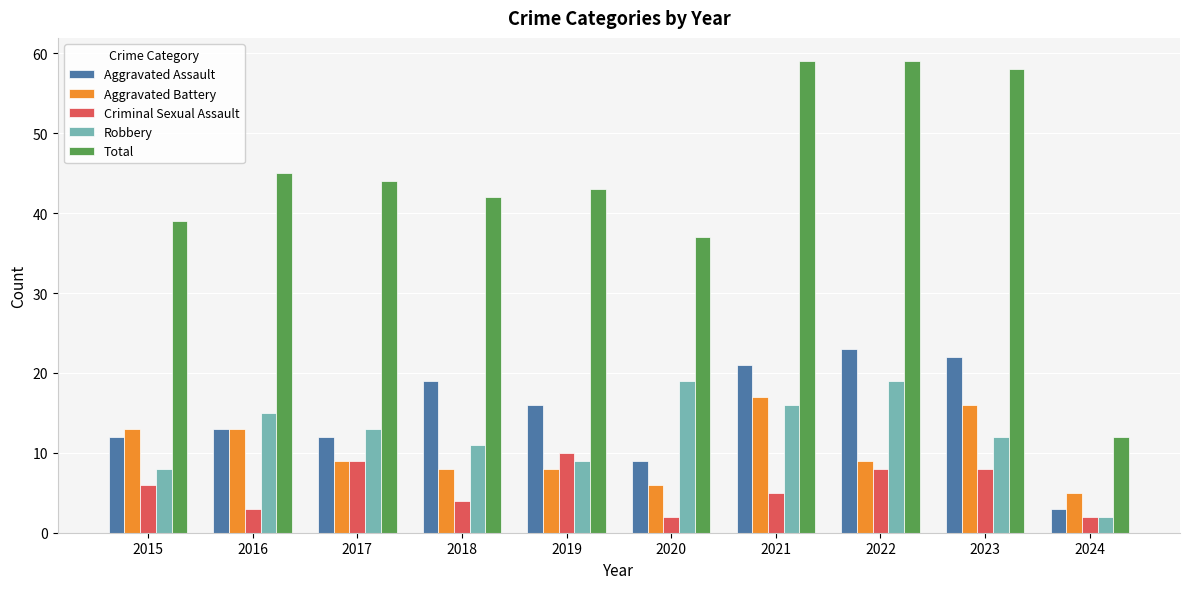

List the series in order of their peak value, highest first.

Total, Aggravated Assault, Robbery, Aggravated Battery, Criminal Sexual Assault